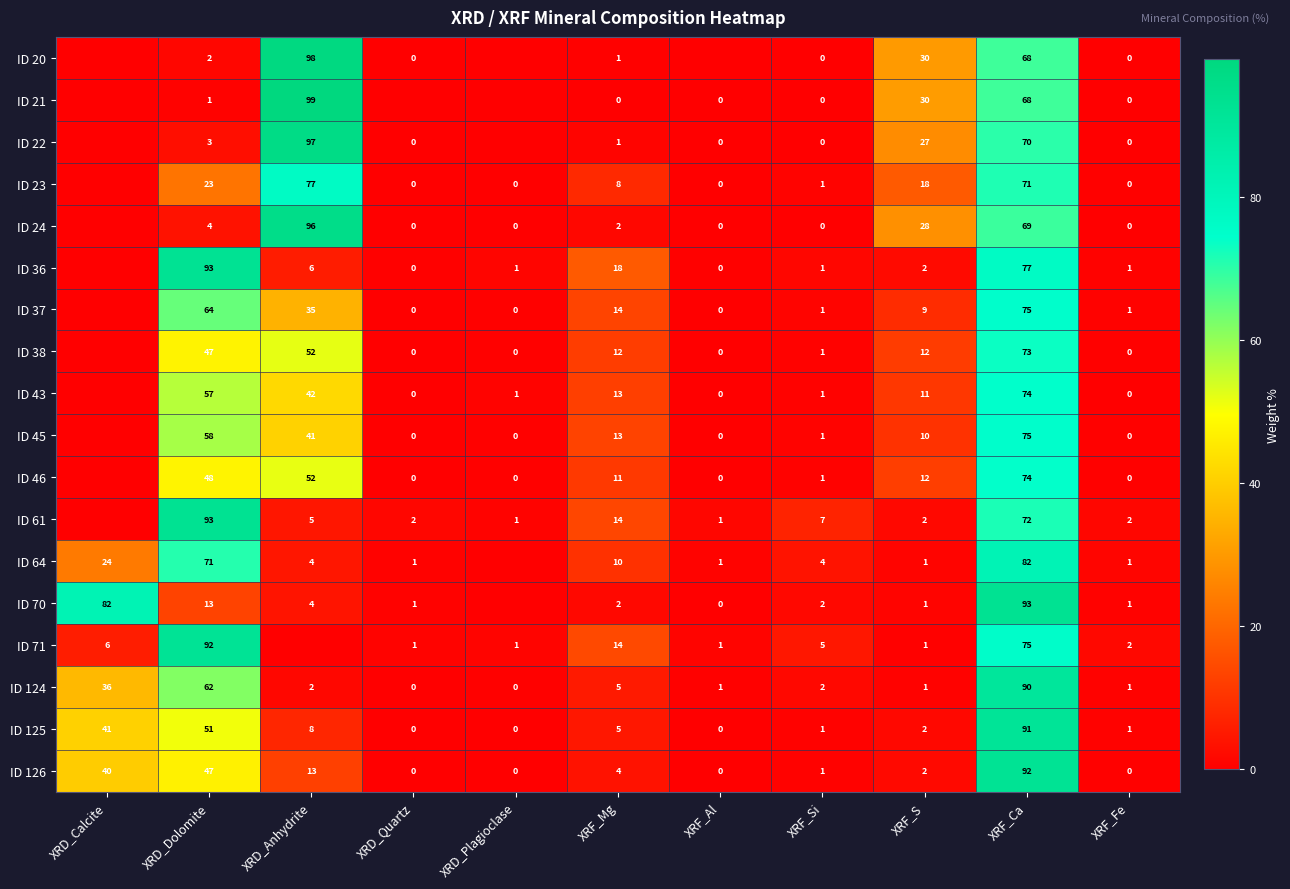

What is the difference between the maximum and second lowest values in the ID 124 series?

90